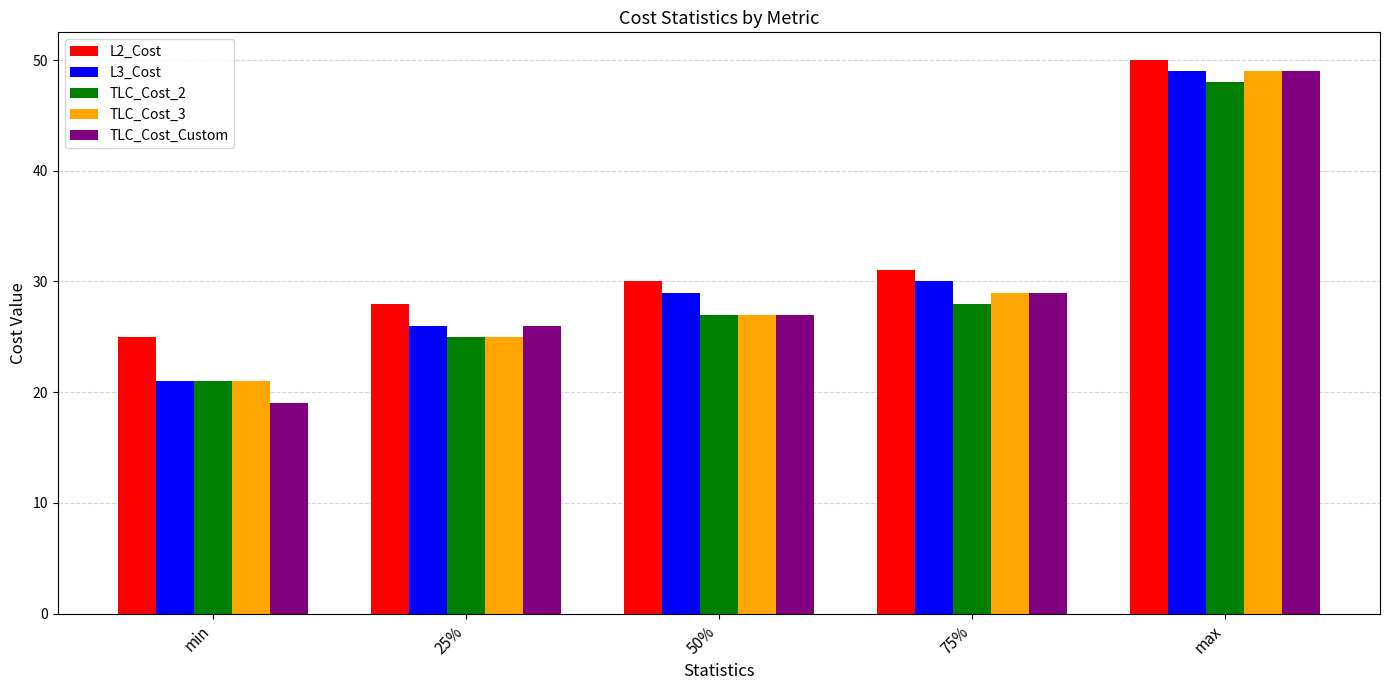

What are all the series names shown in the legend?

L2_Cost, L3_Cost, TLC_Cost_2, TLC_Cost_3, TLC_Cost_Custom